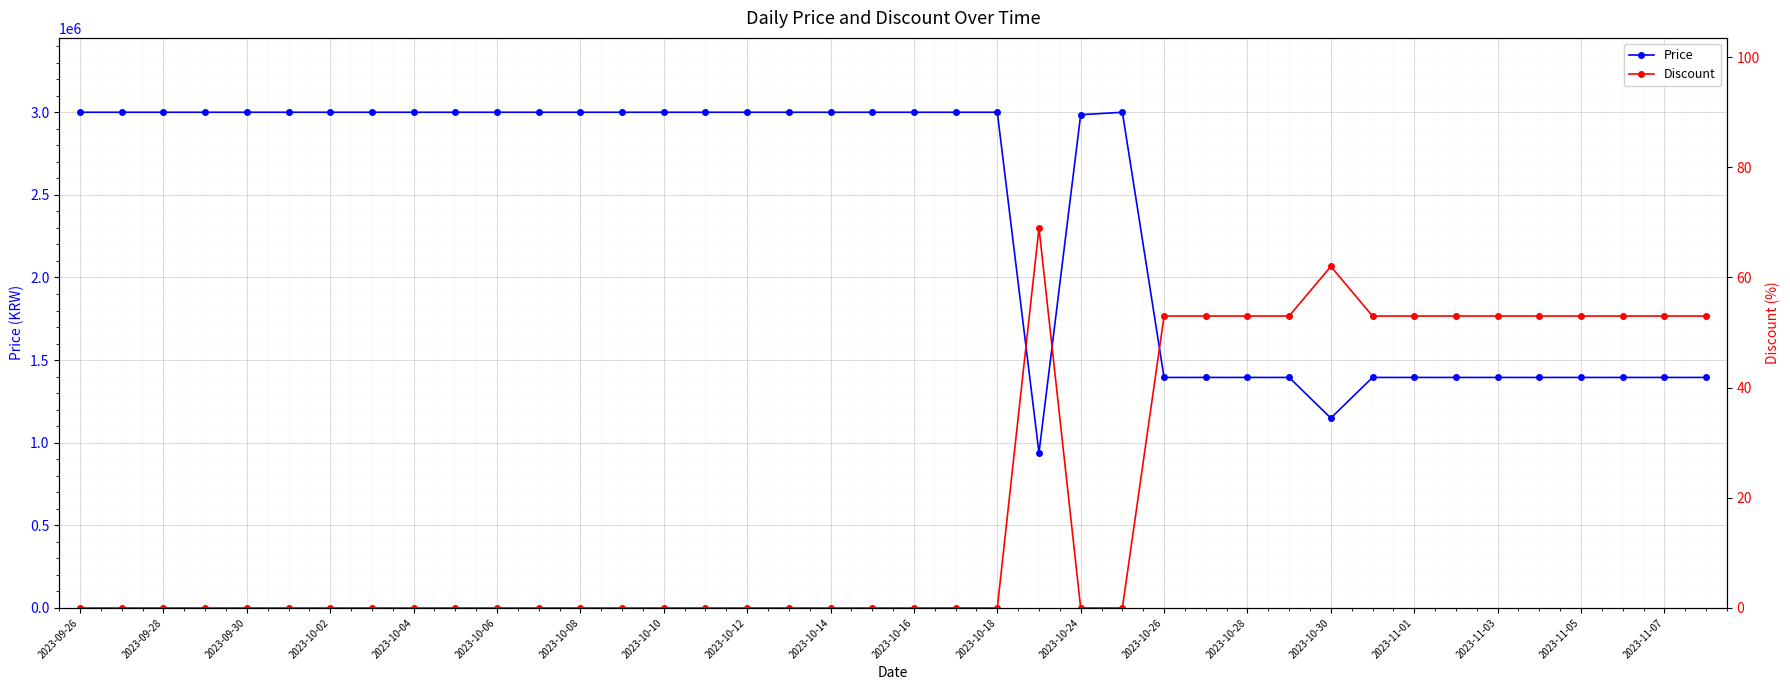

What are all the series names shown in the legend?

Price, Discount